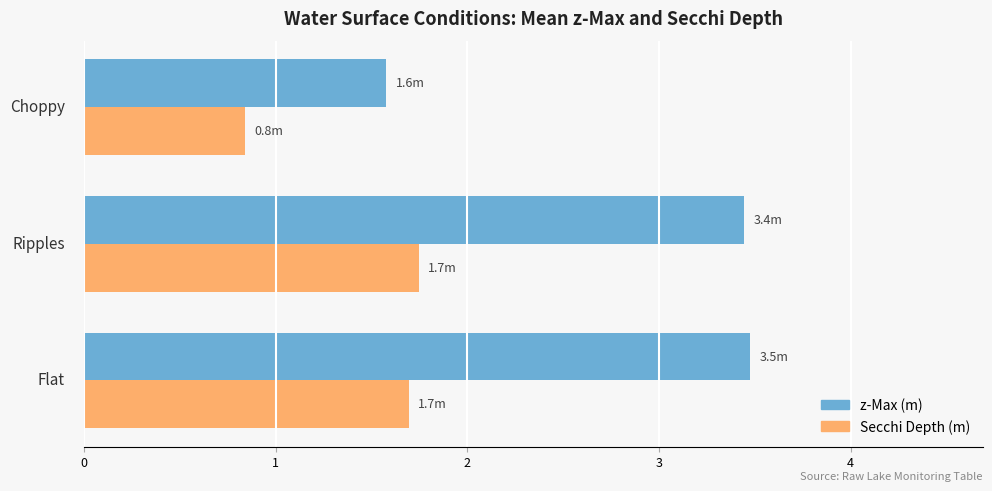

List the series in order of their overall mean, lowest first.

Secchi Depth (m), z-Max (m)